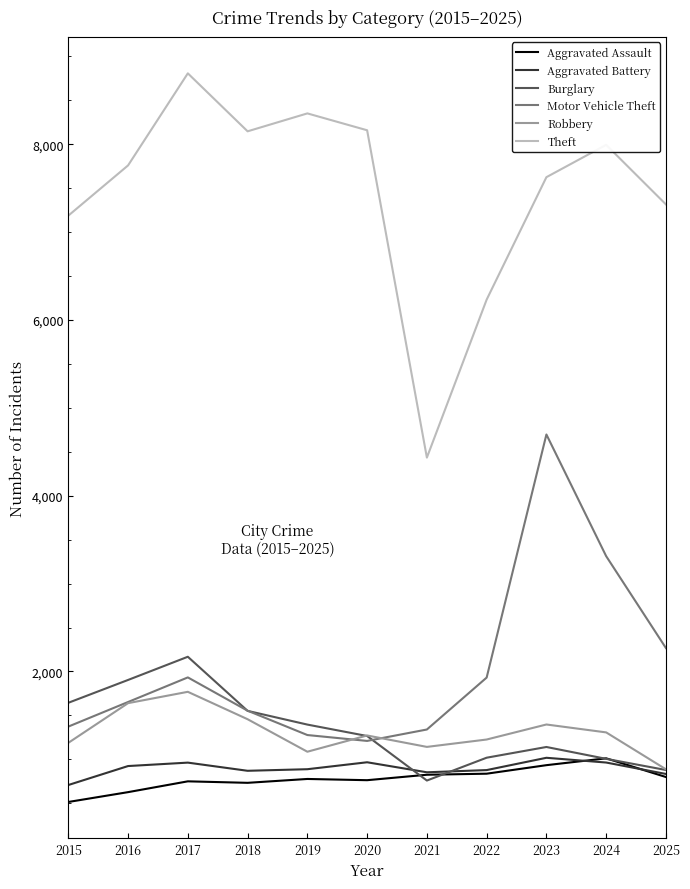

True or false: Robbery and Aggravated Assault intersect in this chart.

False